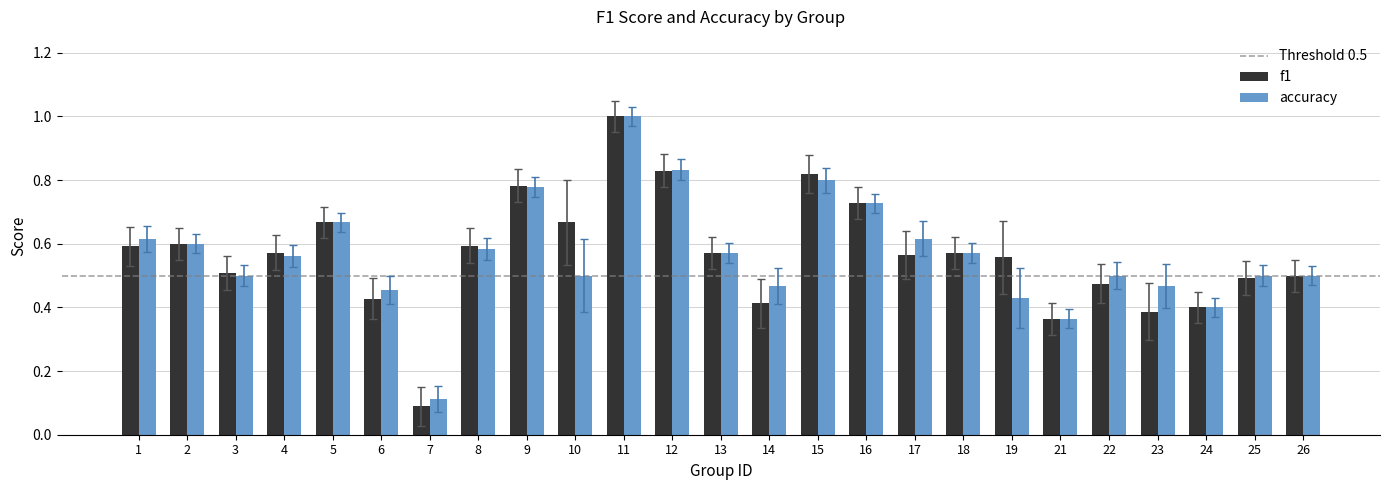

Is it true that f1 equals 0.2 at 14?

False